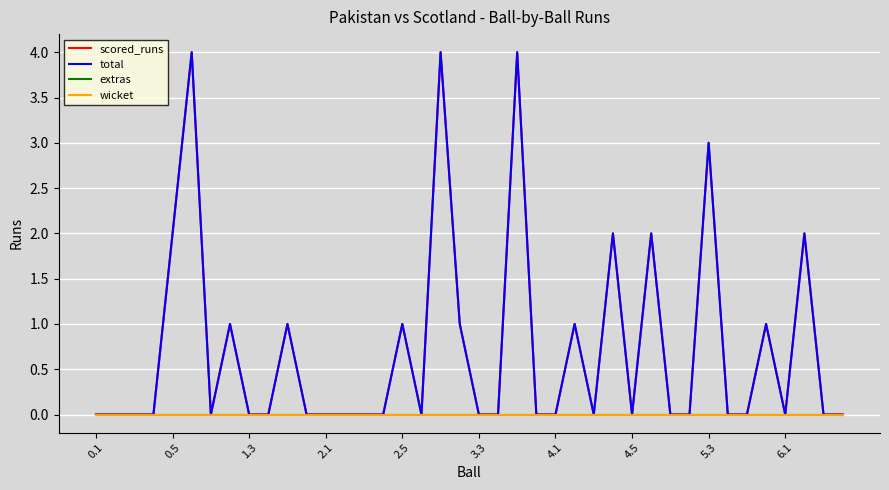

Which series has the largest total across all categories?

scored_runs